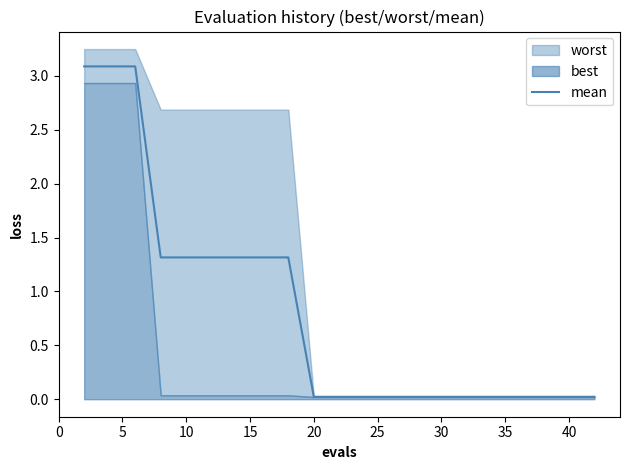

What is the highest value of the mean series?

3.1